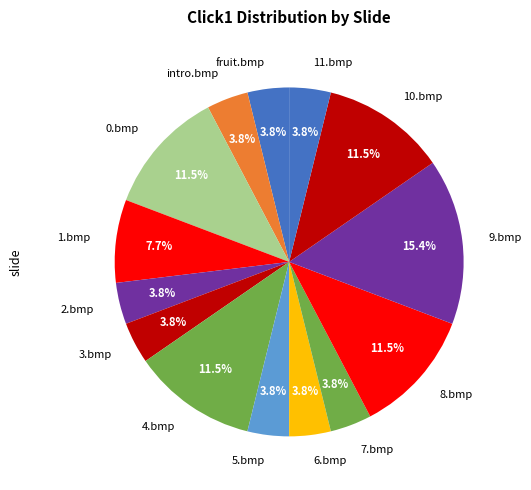

What is the largest slice in the pie chart?

9.bmp